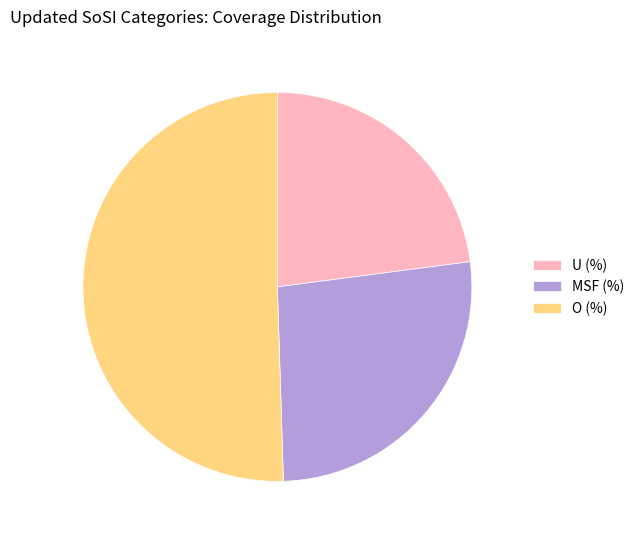

What is the majority slice?

O (%)